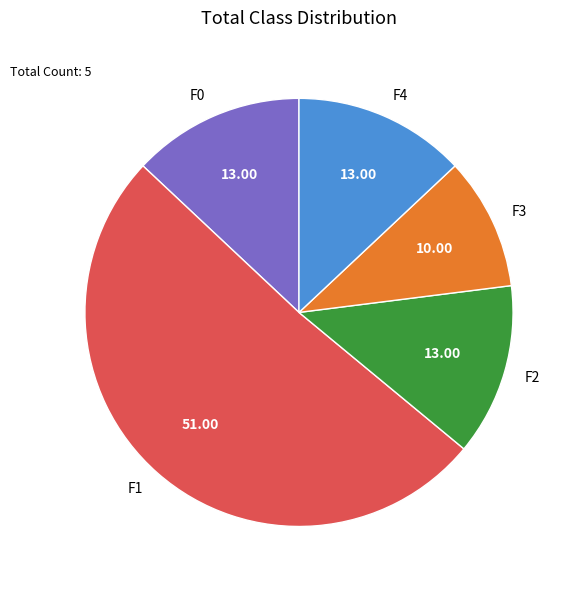

Which category has the smallest portion of the pie?

F3